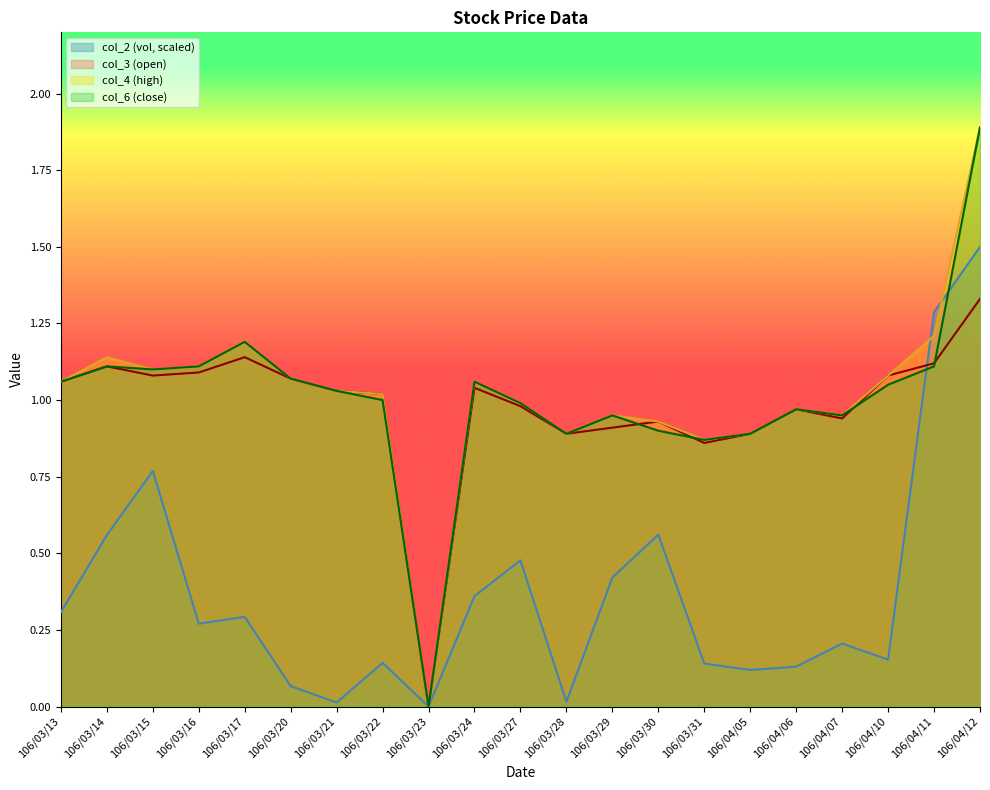

What is the total value across all series at 106/03/14?

3.9